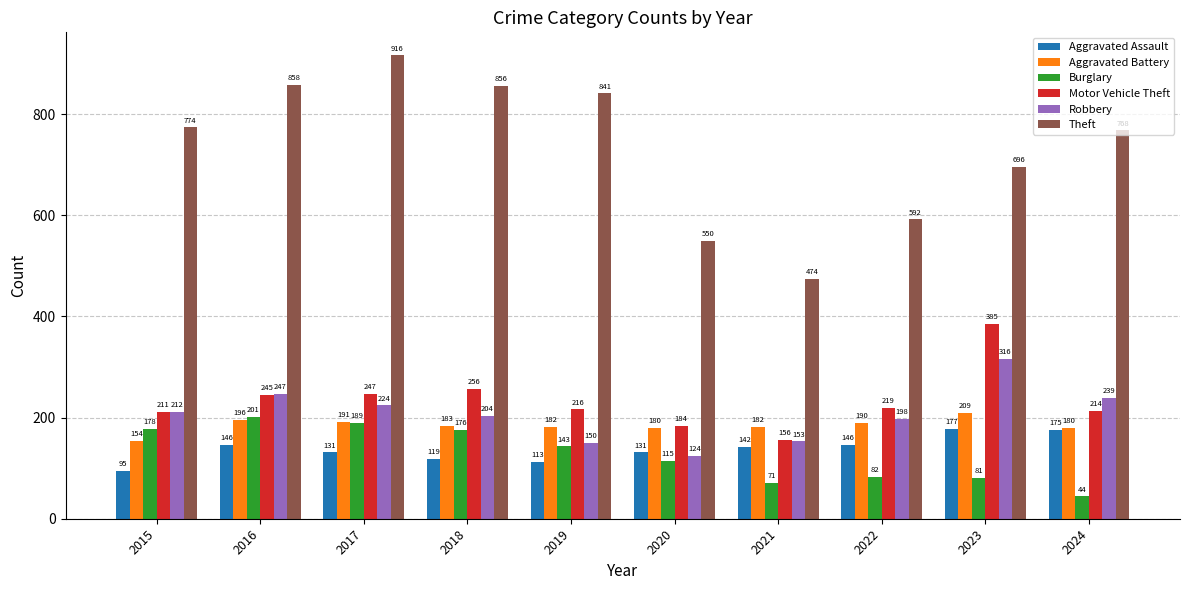

Which category has the lowest value in the Robbery series?

2020